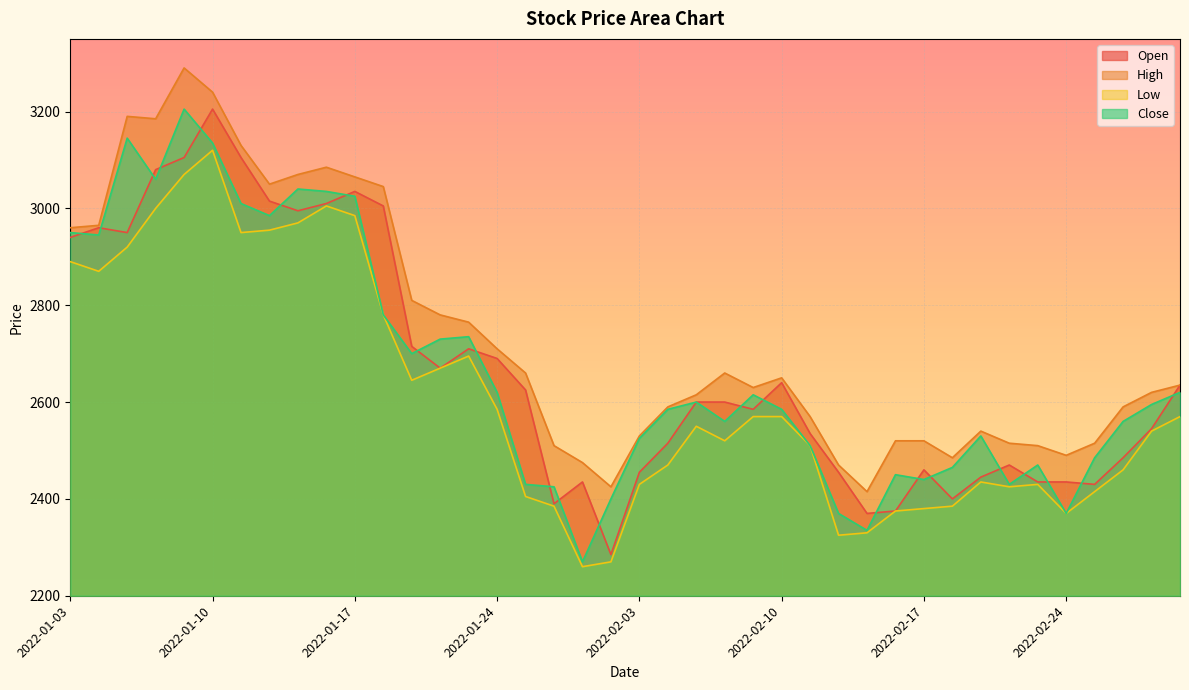

What is the label of the 19th point from the right?

2022-02-04